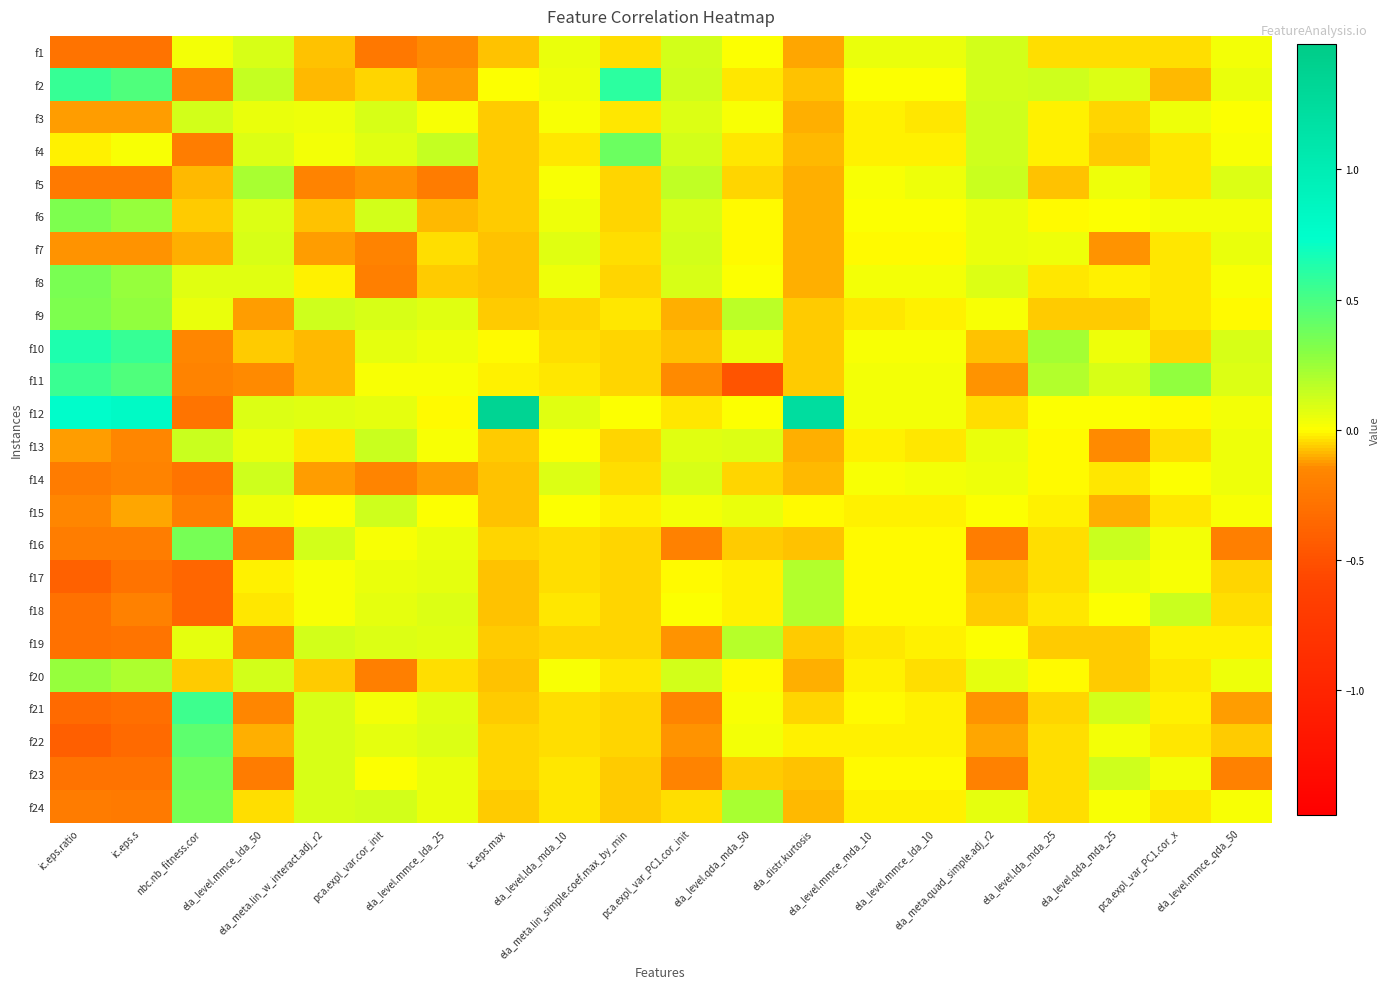

Which has a higher value, nbc.nb_fitness.cor or ela_level.qda_mda_50?

nbc.nb_fitness.cor